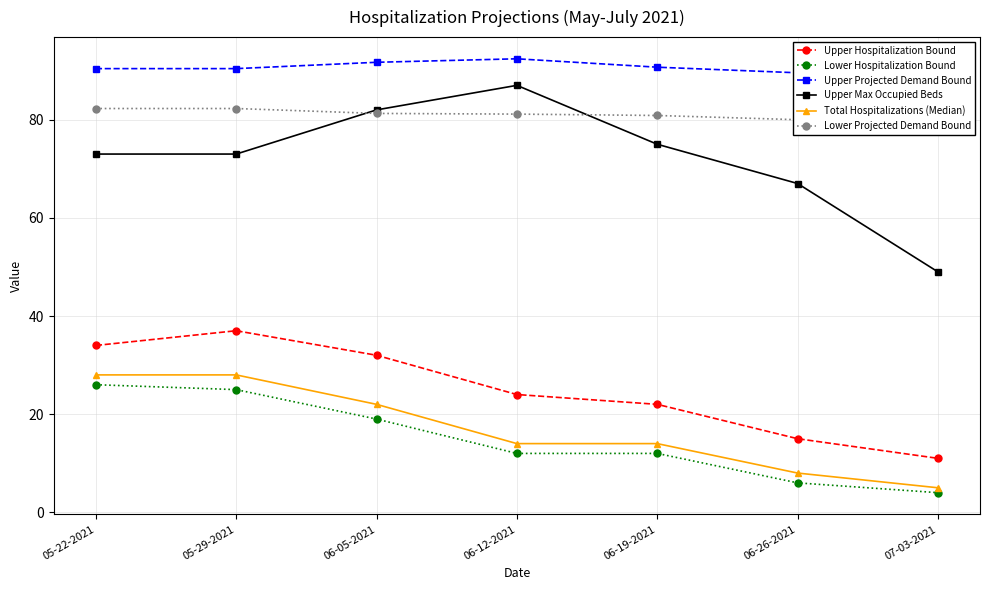

What is the sum of all Upper Max Occupied Beds values?

506